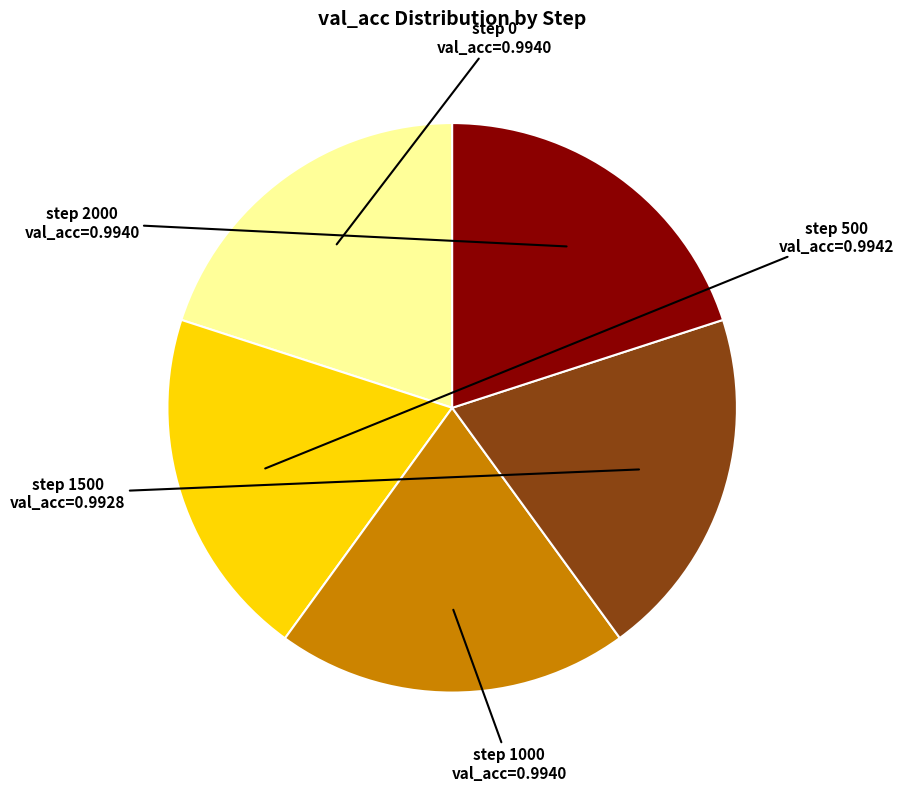

Is there a majority slice in this chart?

No